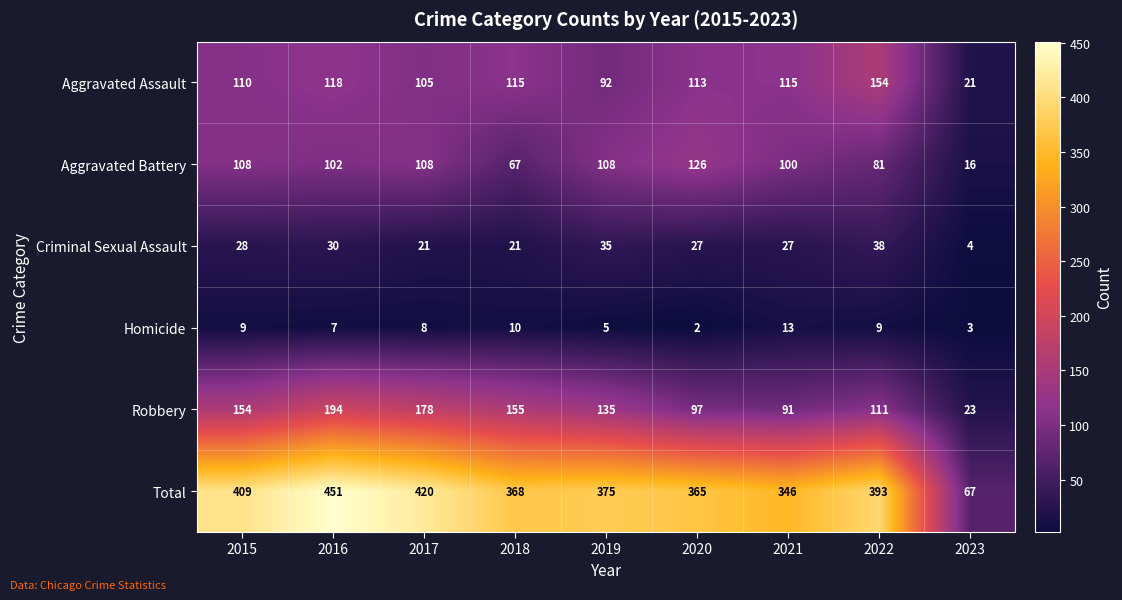

The value of Robbery at 2018 is 155. True or false?

True